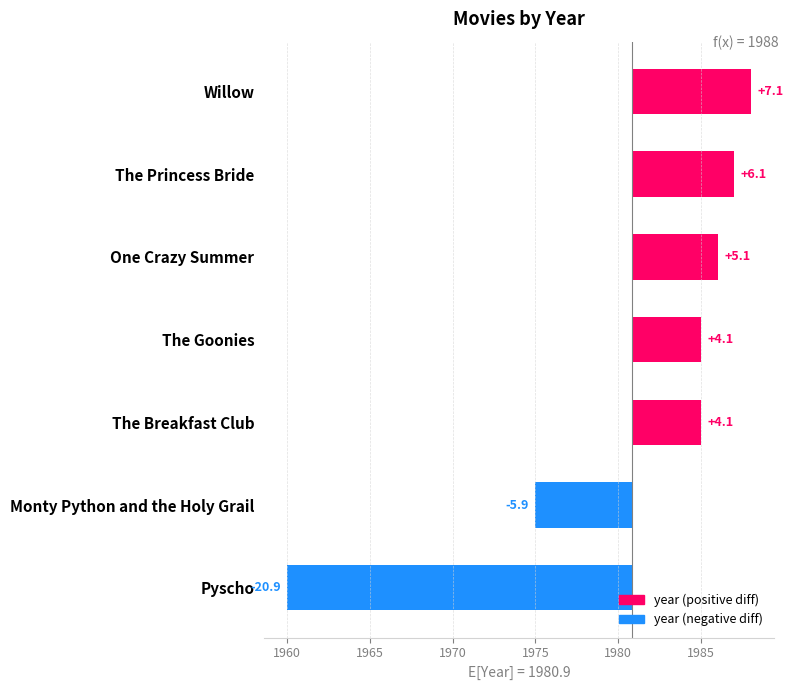

Does the chart contain stacked bars?

No